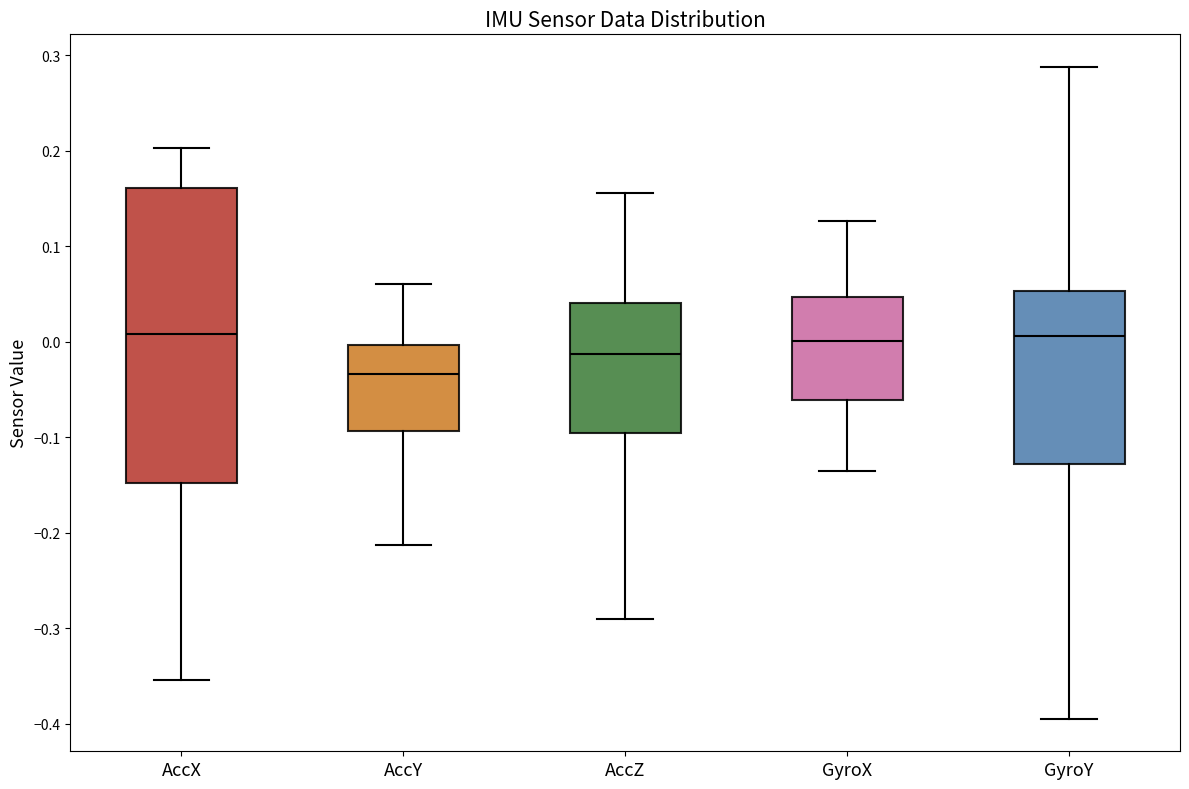

Which box has the lowest median line?

AccY